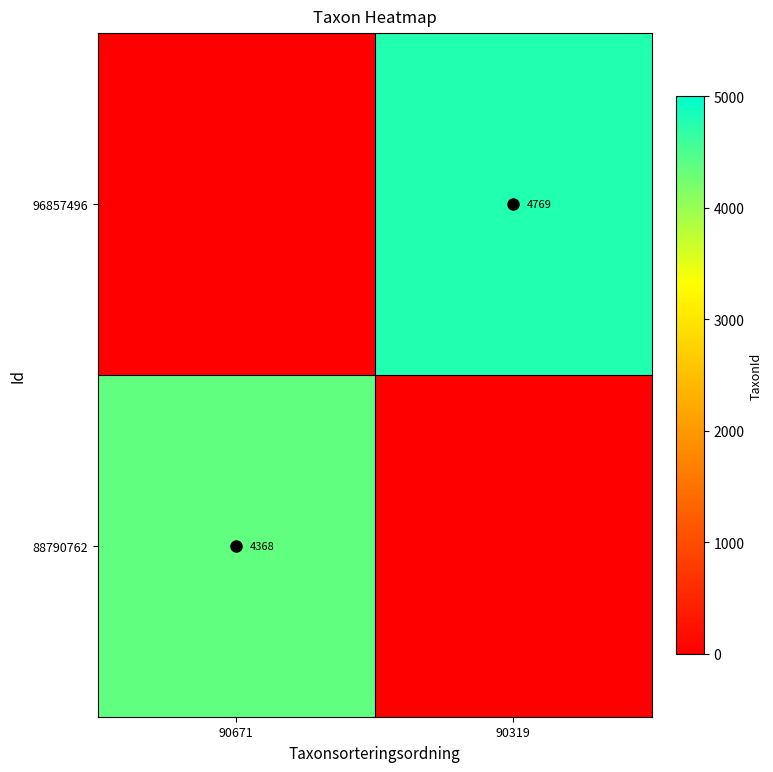

Is it true that 96857496 equals 7357 at 90319?

False